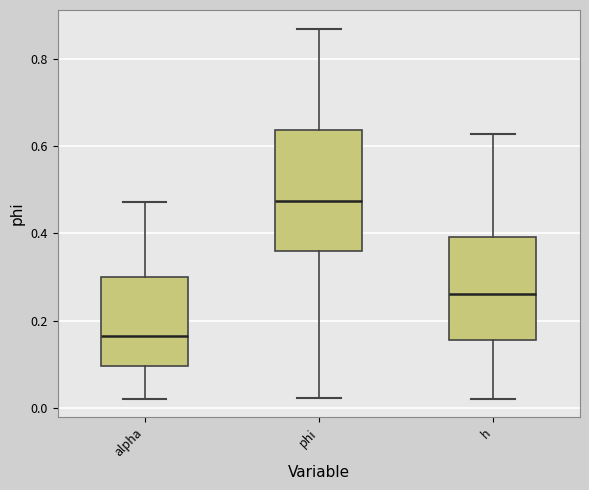

Which box has the highest median line?

phi